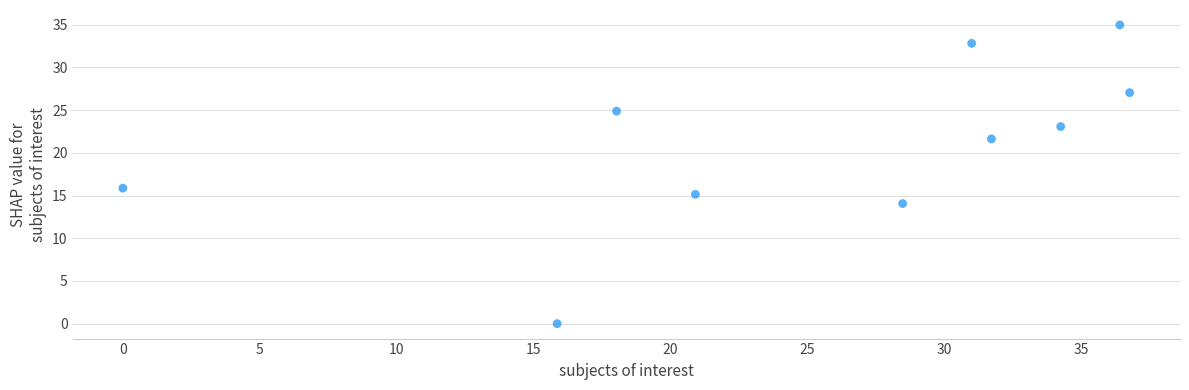

What Y value in the scatter plot is closest to 17?

15.9